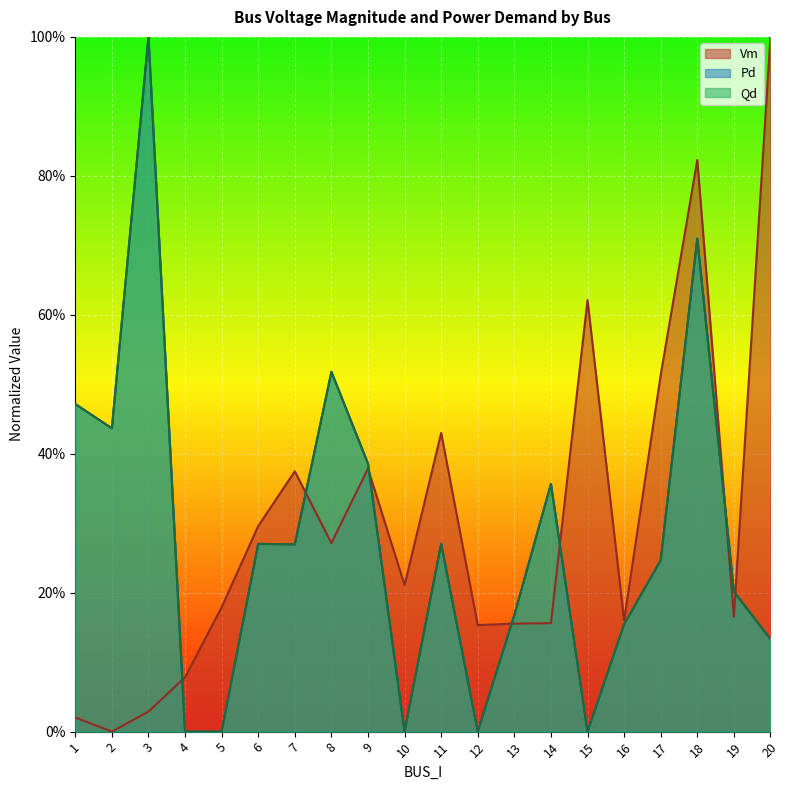

The value of Qd at 7 is 0.4. True or false?

False